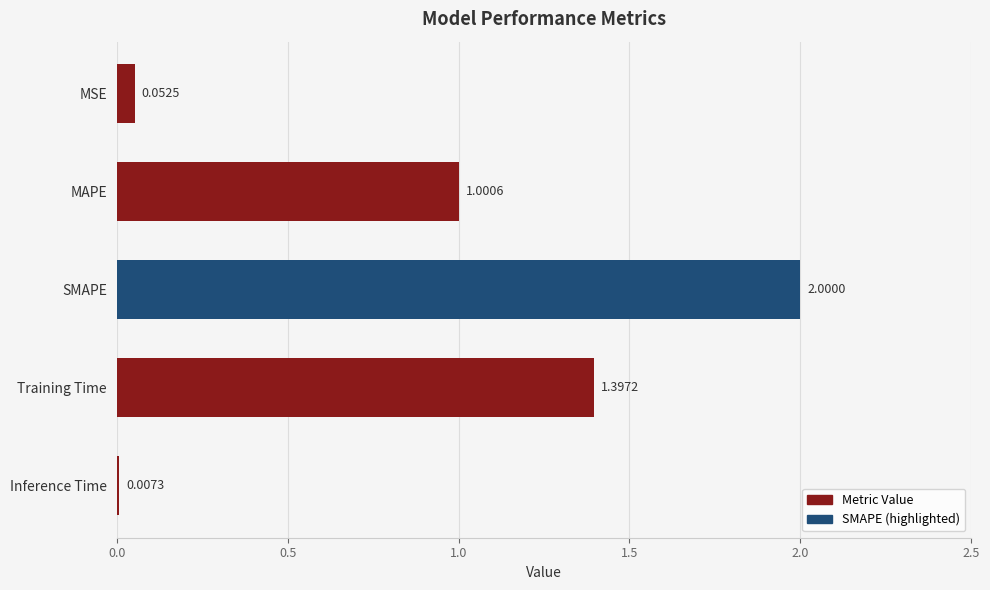

Where is the data nearest to the value 1?

MAPE